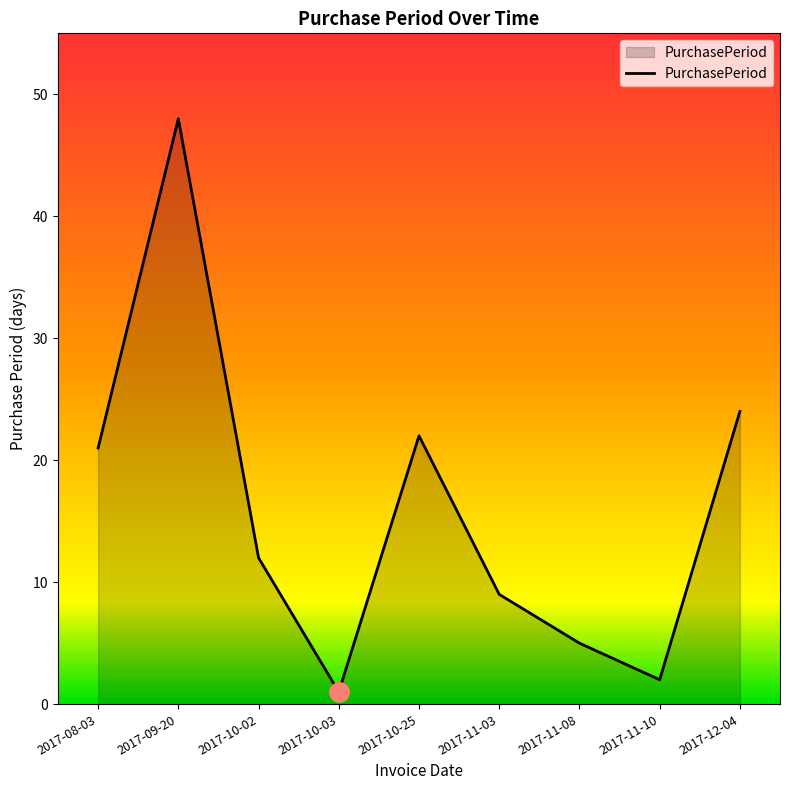

What is the difference between the maximum and minimum values?

47